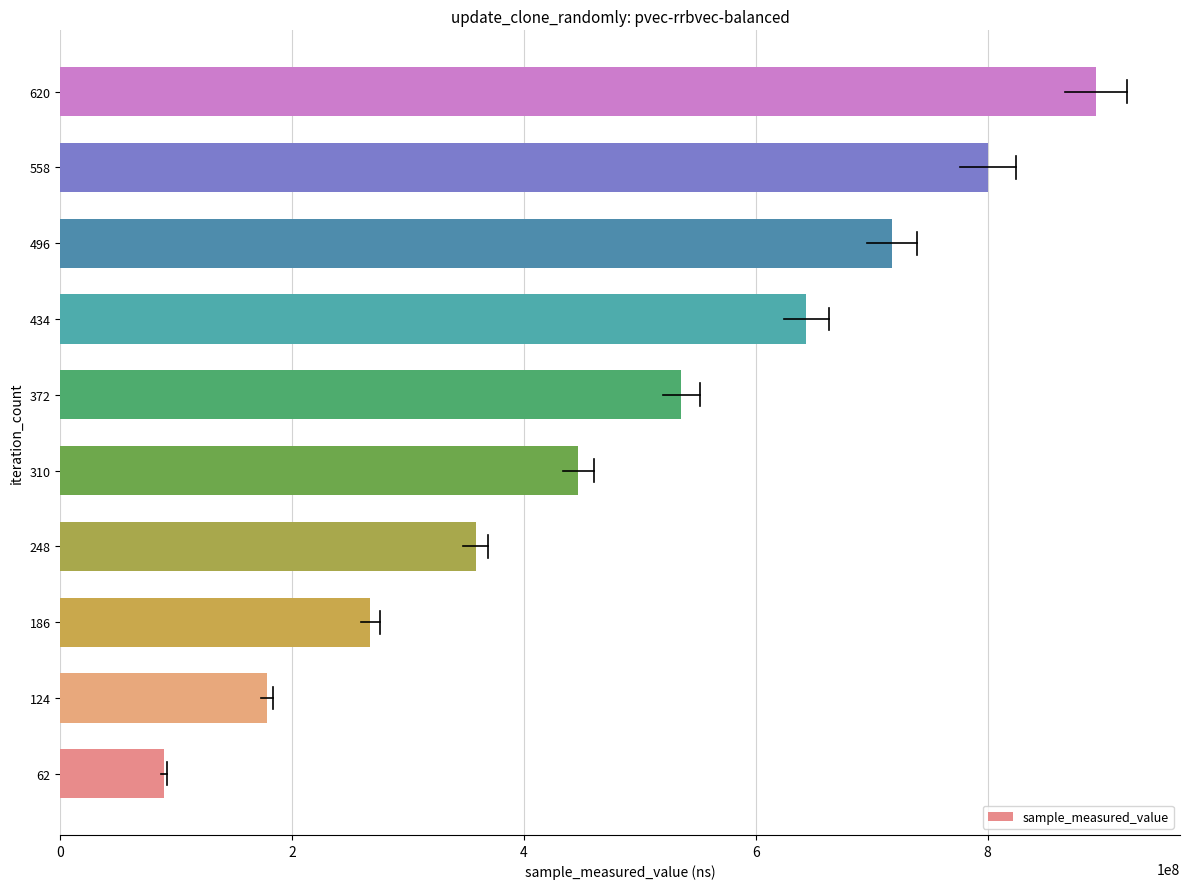

The value at 62 is 160203226. True or false?

False